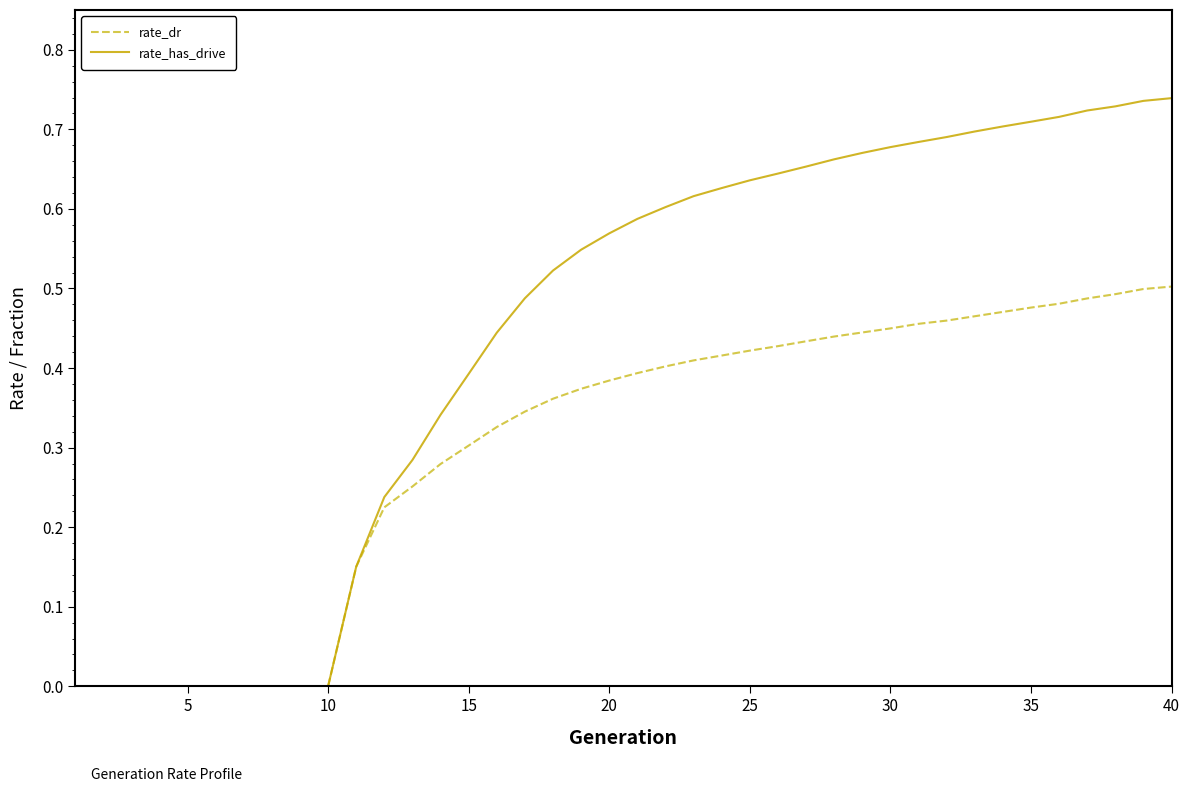

List the series in order of their peak value, highest first.

rate_has_drive, rate_dr